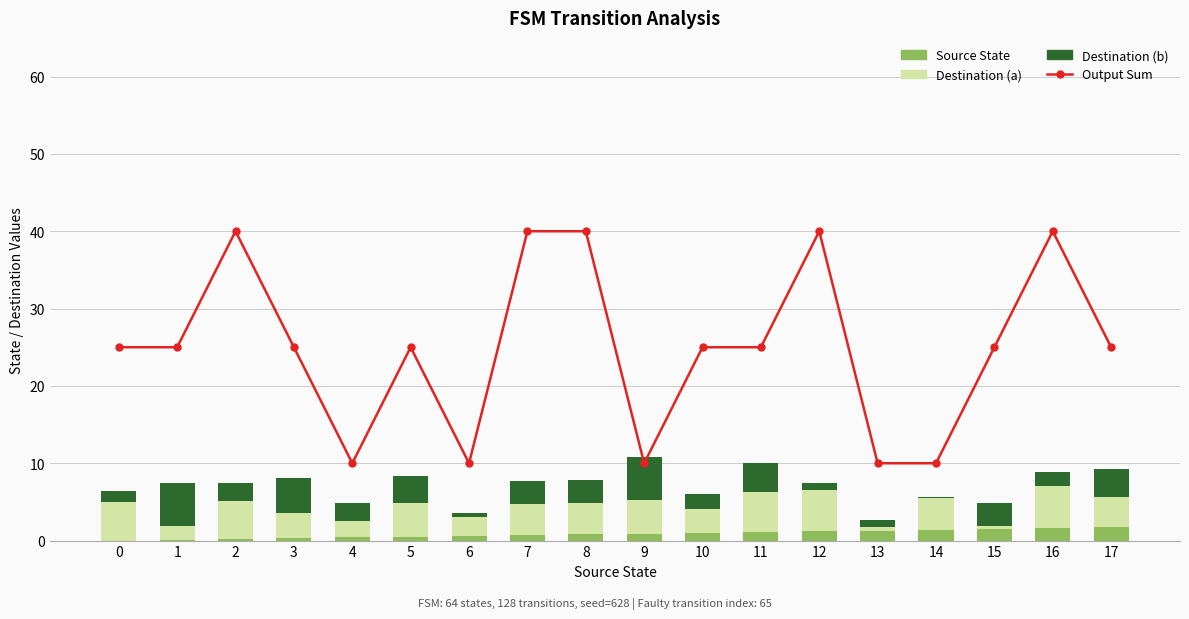

What is the sum of the Source State values at 10 and 13?

2.3